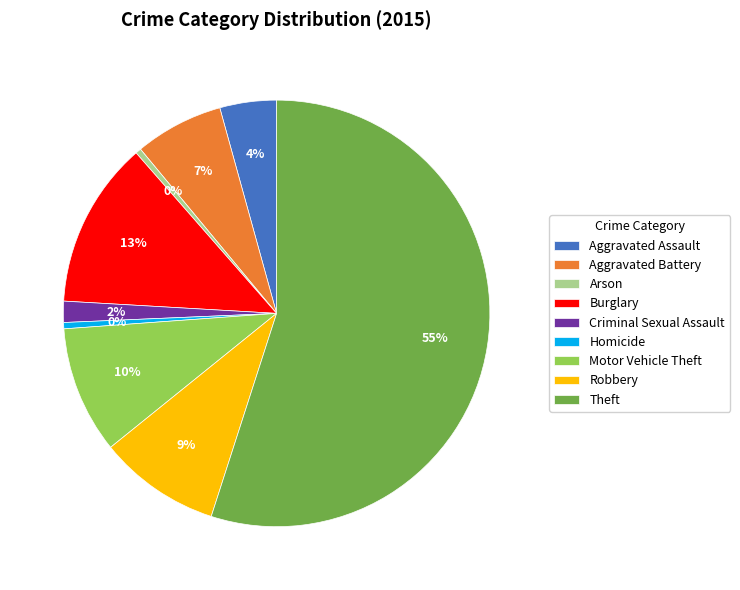

To the nearest percent, what percentage of the pie is Robbery?

9%